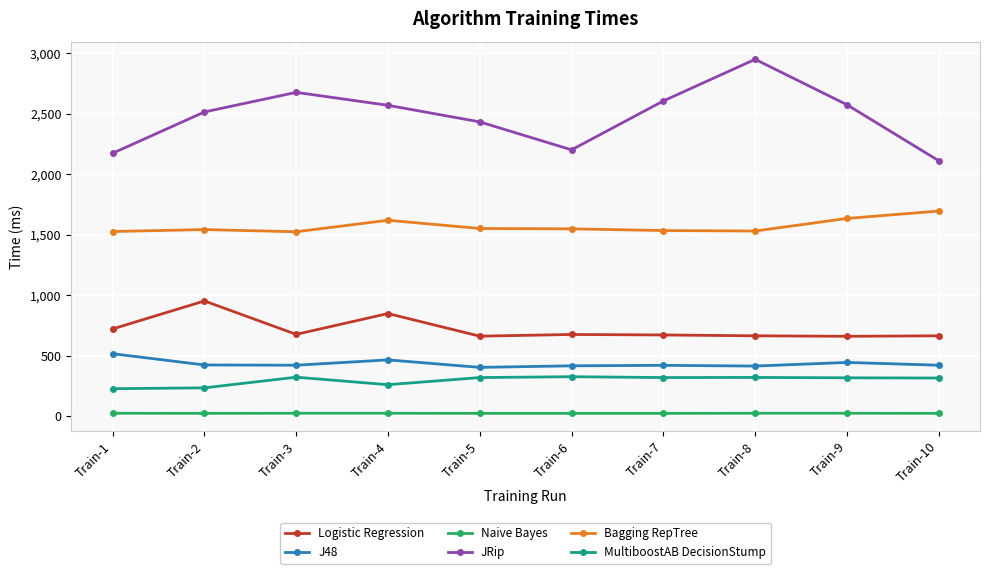

What is the greatest value displayed?

2950